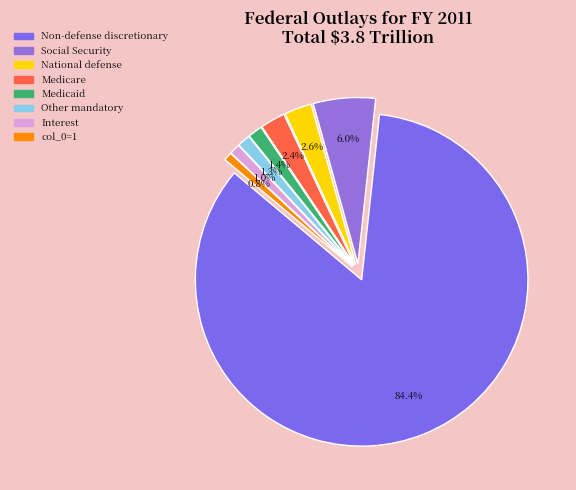

How many segments does this pie chart have?

8